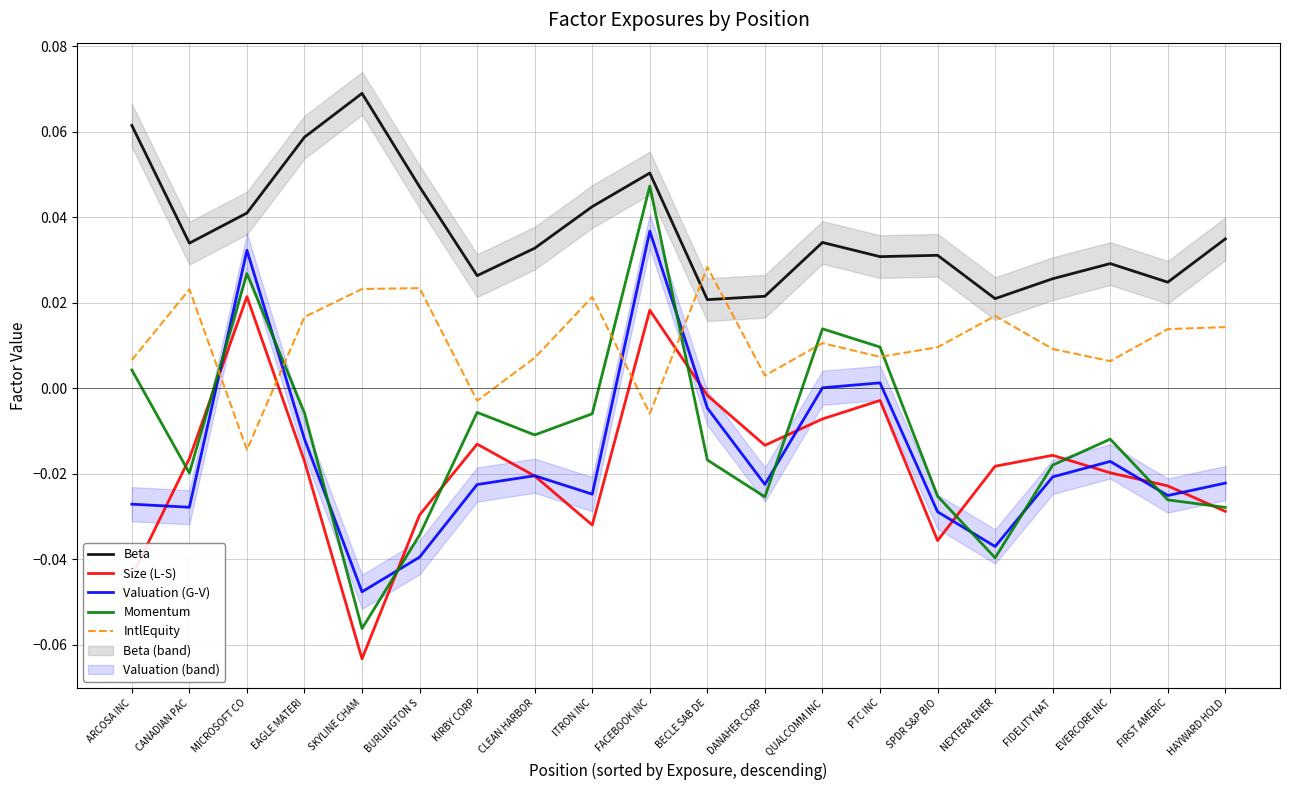

True or false: Valuation (G-V) has a value of -0.0 at ARCOSA INC.

True